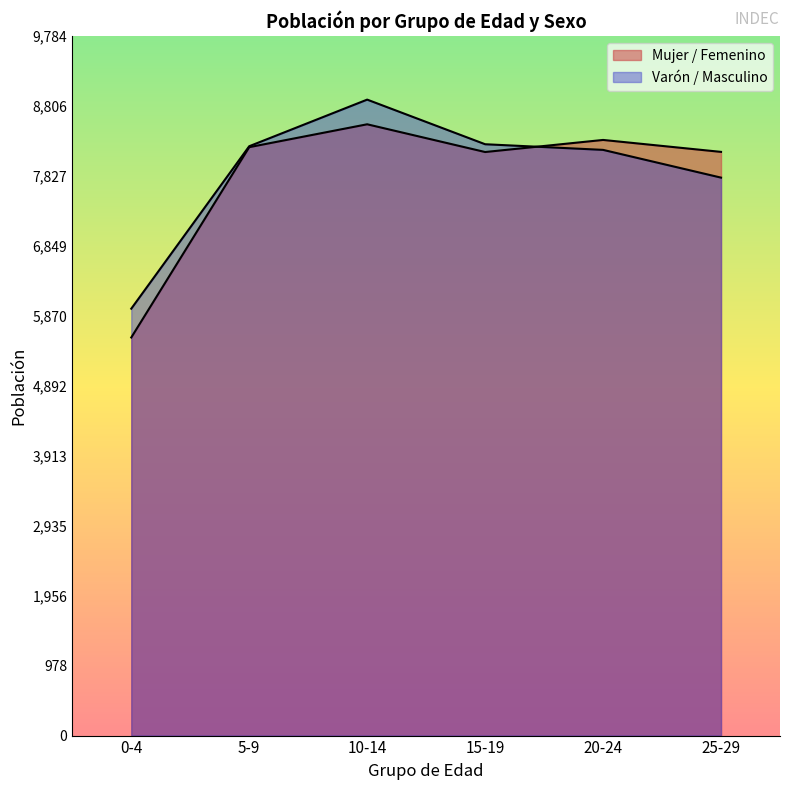

Which series has the largest total across all categories?

Varón / Masculino